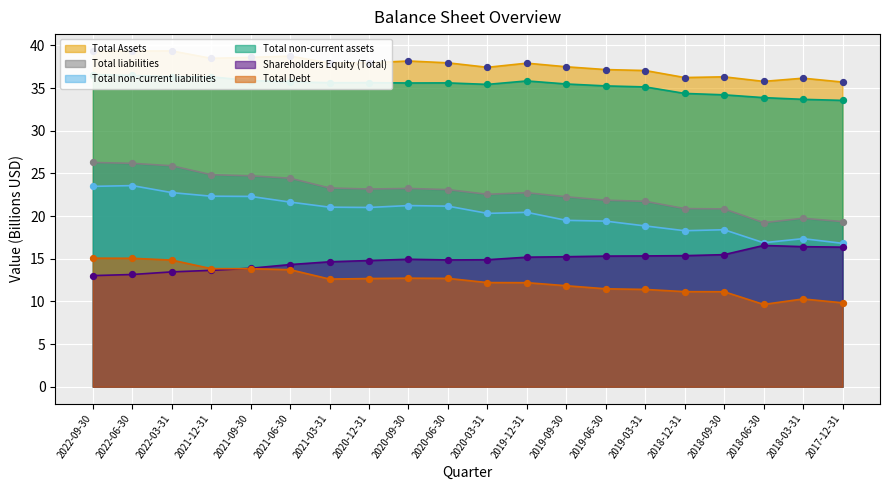

Which series reaches the minimum Y coordinate?

Total Debt